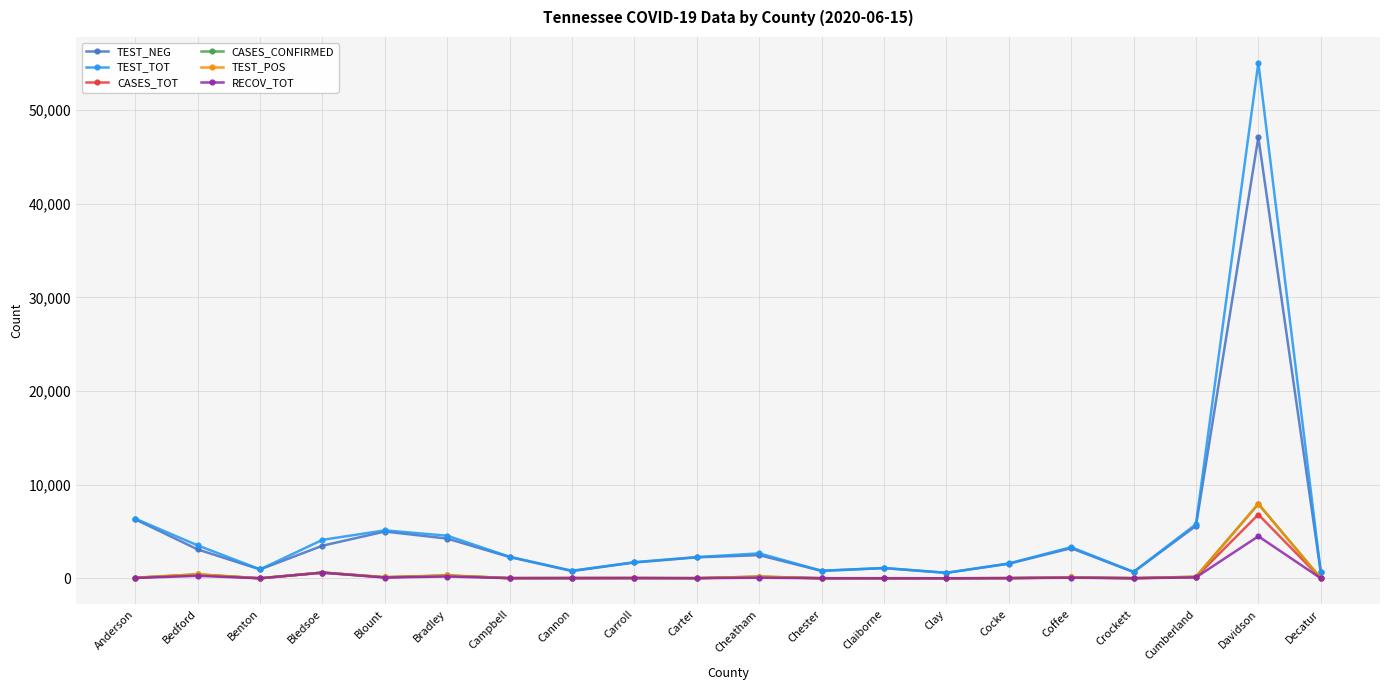

In RECOV_TOT, how many points are lower than both neighbors (excluding endpoints)?

6